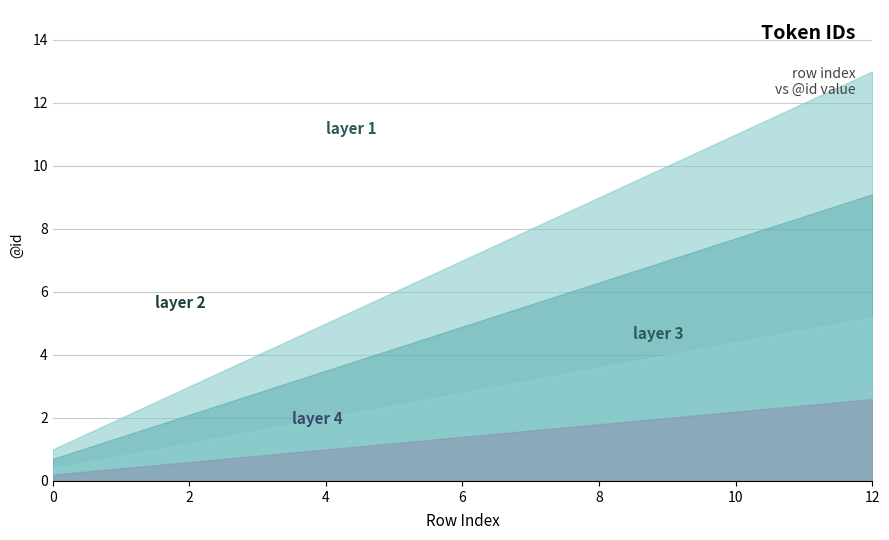

Rank the categories by value from highest to lowest.

12, 11, 10, 9, 8, 7, 6, 5, 4, 3, 2, 1, 0